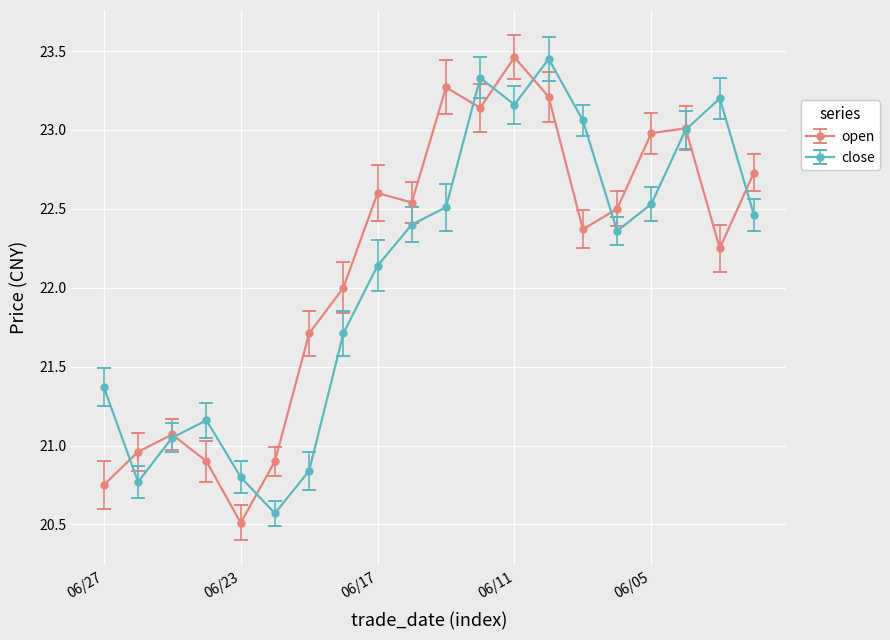

Which series has the largest range (max minus min)?

open